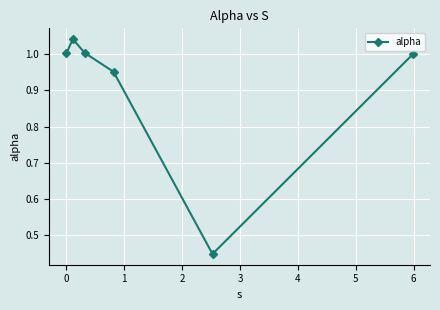

How many points are lower than both their immediate neighbors (excluding endpoints)?

1